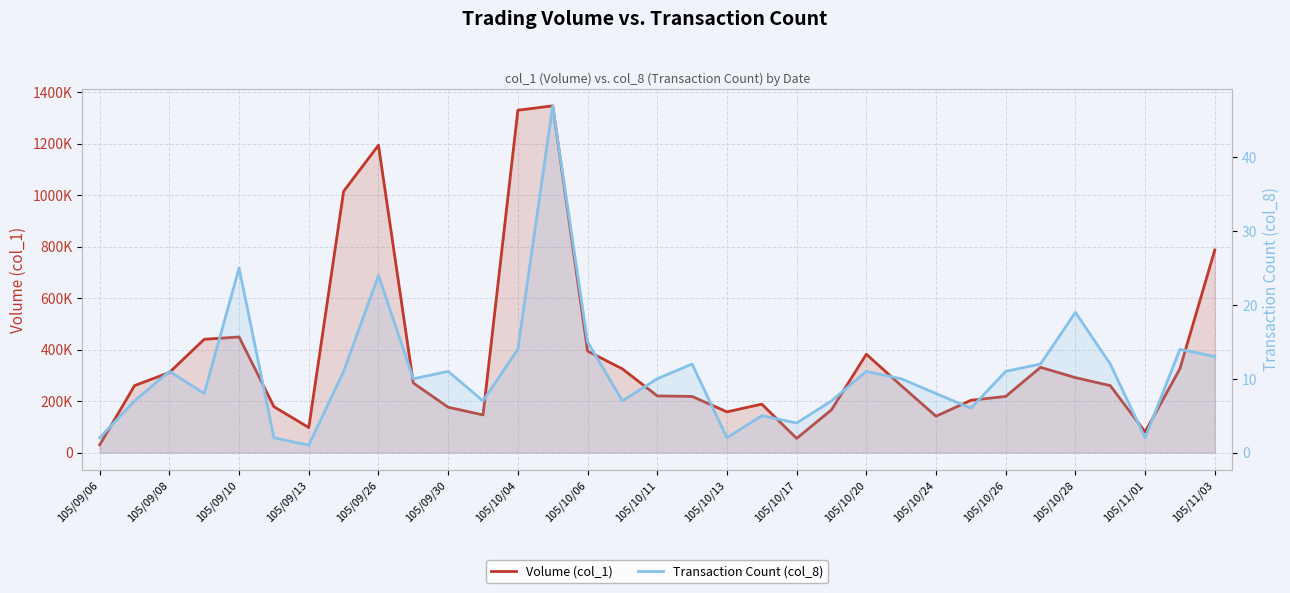

The Transaction Count (col_8) series shows 6 at 105/10/13. True or false?

False